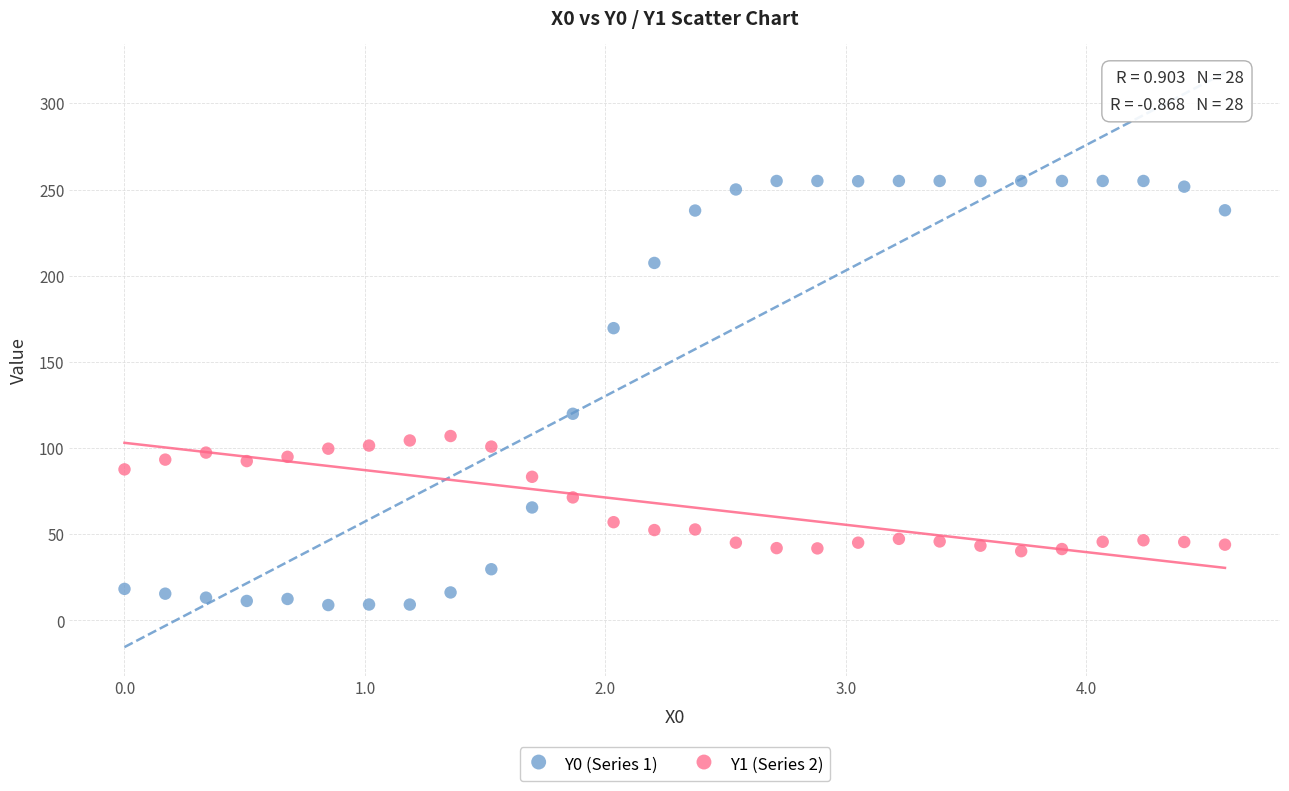

Across all data points, what is the range of X values (max minus min)?

4.6